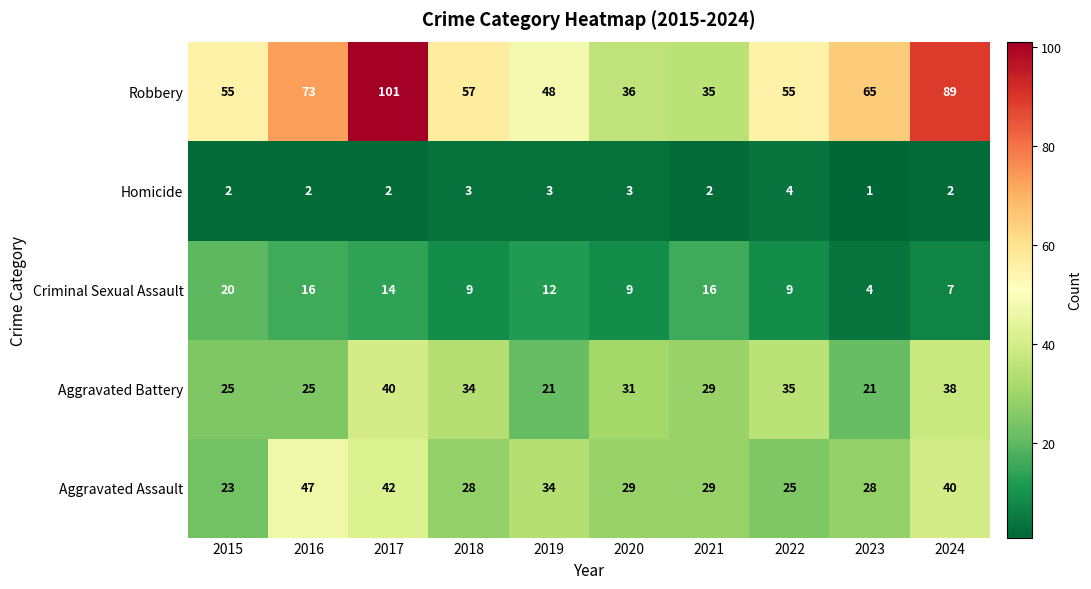

True or false: Robbery has a value of 35 at 2021.

True